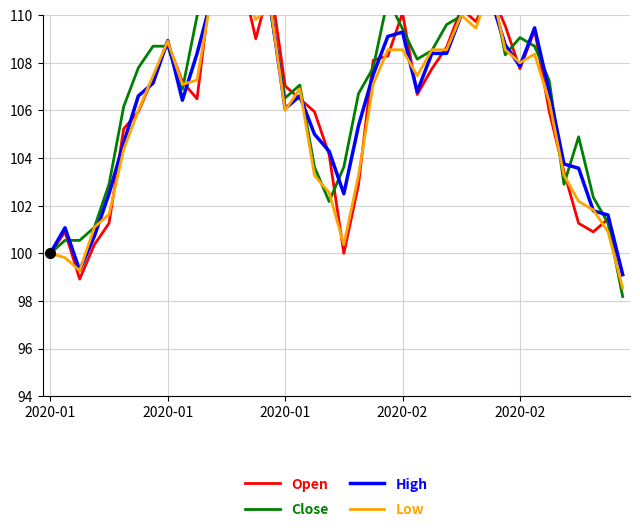

Rank the categories by Low value from lowest to highest.

39, 2020-01, 2020-01, 2020-01, 20, 38, 2020-02, 2020-02, 37, 36, 19, 18, 21, 35, 5, 6, 16, 34, 17, 9, 22, 10, 7, 25, 32, 33, 23, 24, 26, 27, 31, 8, 29, 14, 28, 15, 11, 13, 30, 12